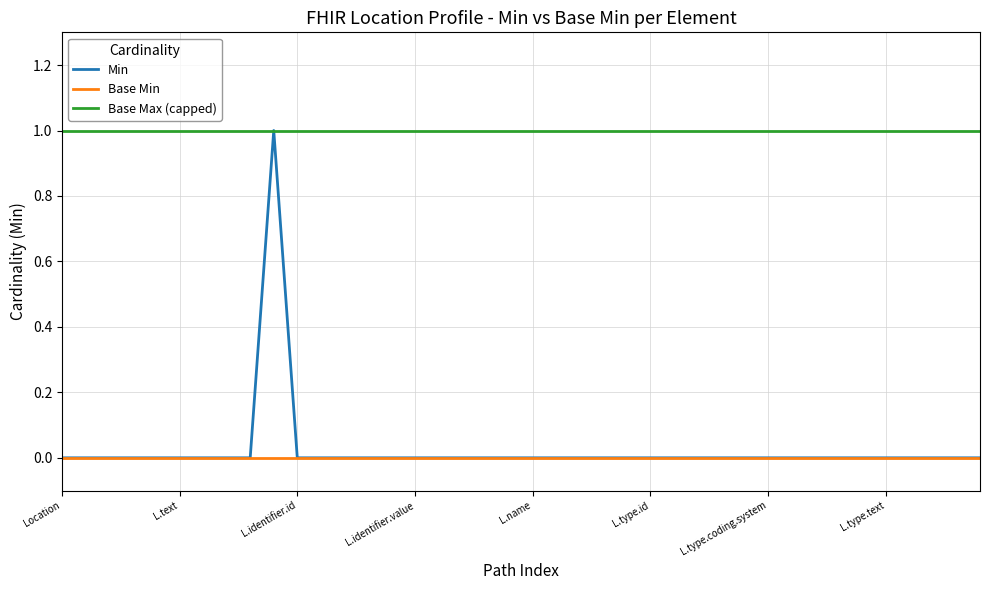

Which series has the widest spread of values?

Min